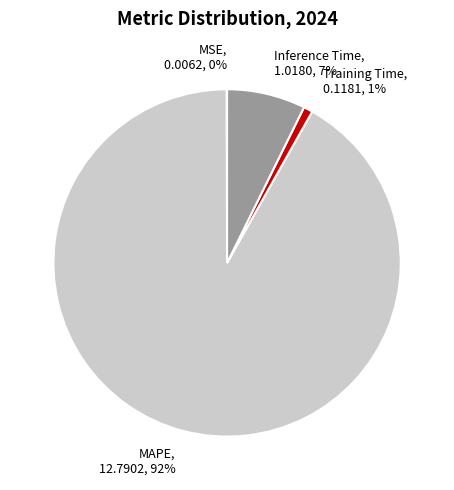

Does any single category account for the majority?

Yes